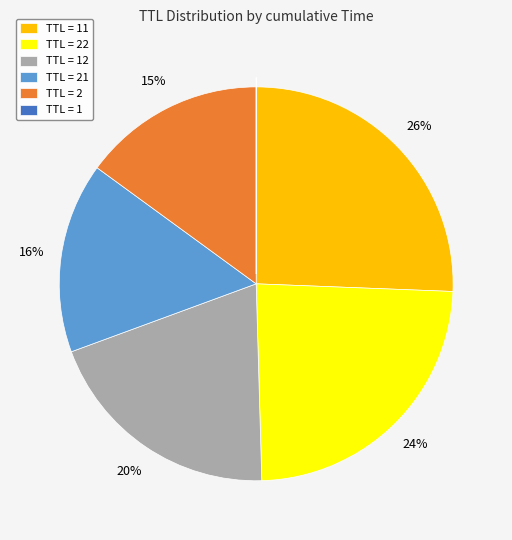

To the nearest percent, what is the average slice percentage?

17%